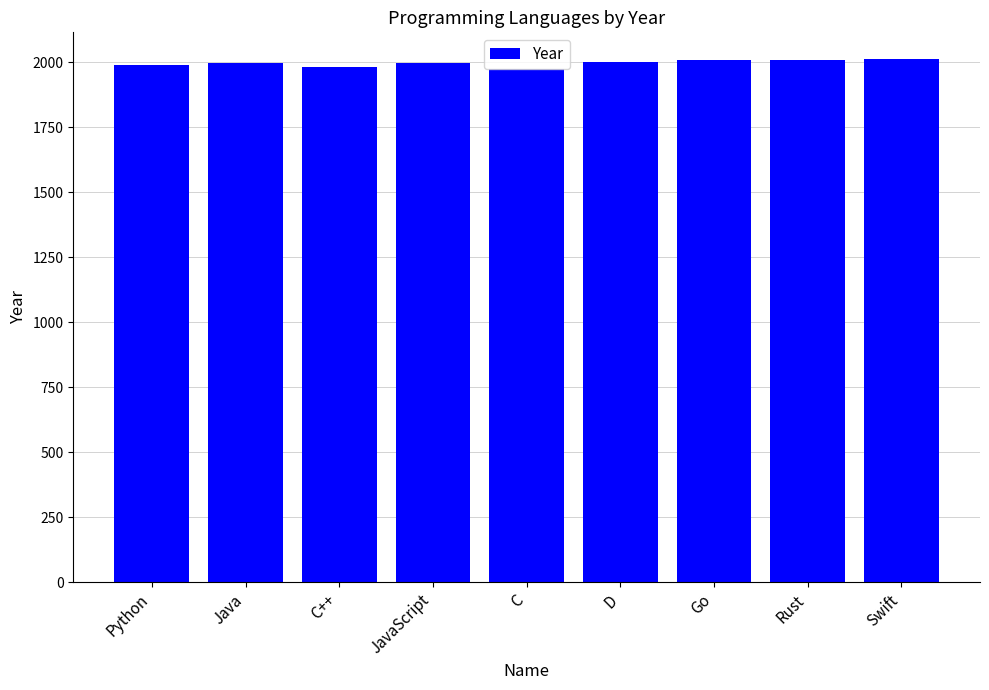

What is the label of the 2nd bar from the right?

Rust